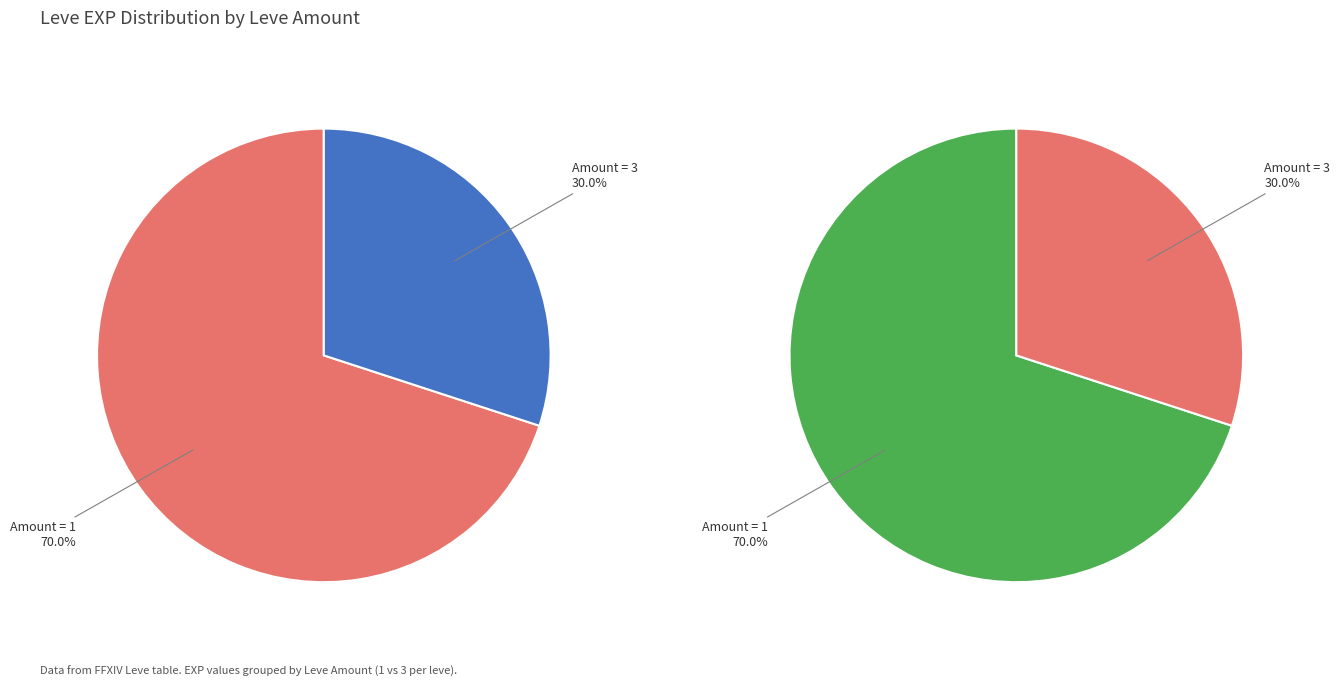

Between 5 and 10, which is larger?

10